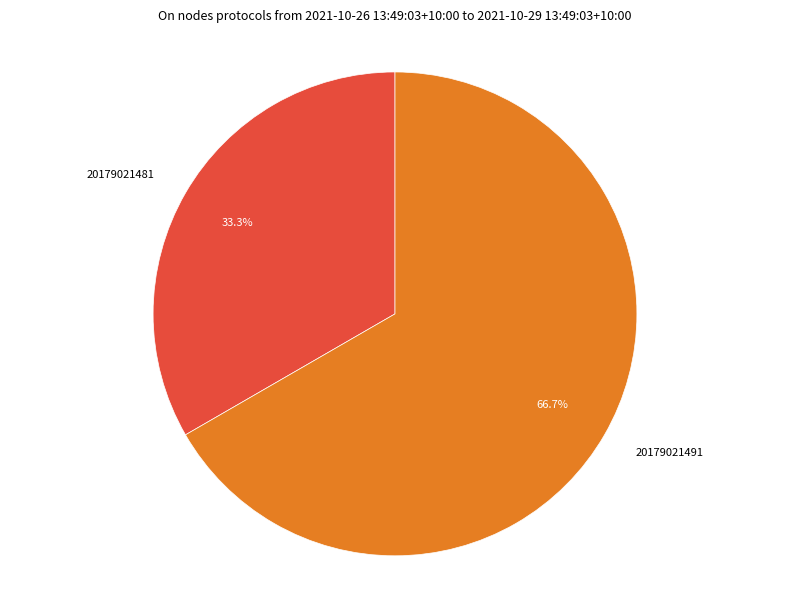

Which has a higher value, 20179021491 or 20179021481?

20179021491